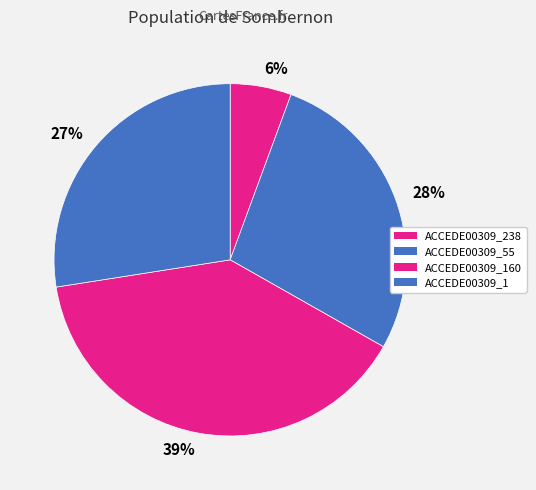

Is there a majority slice in this chart?

No